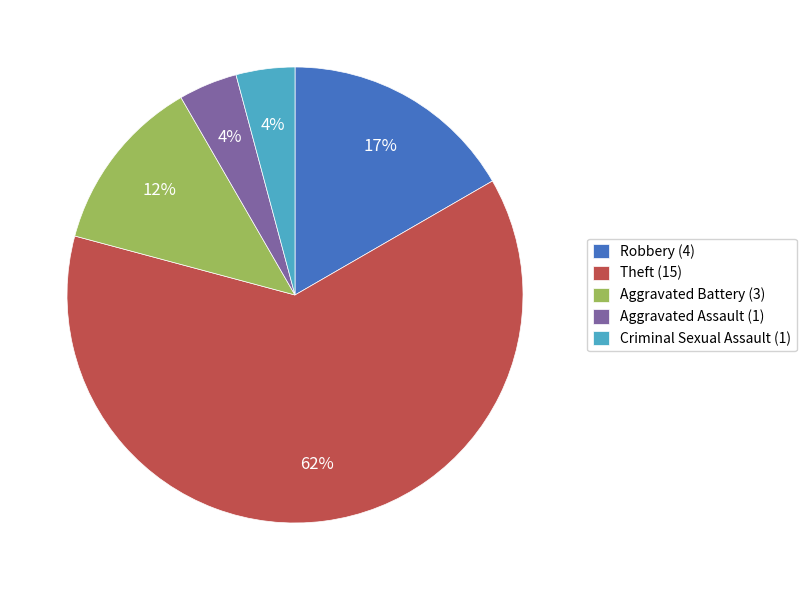

How many slices are in this pie chart?

5